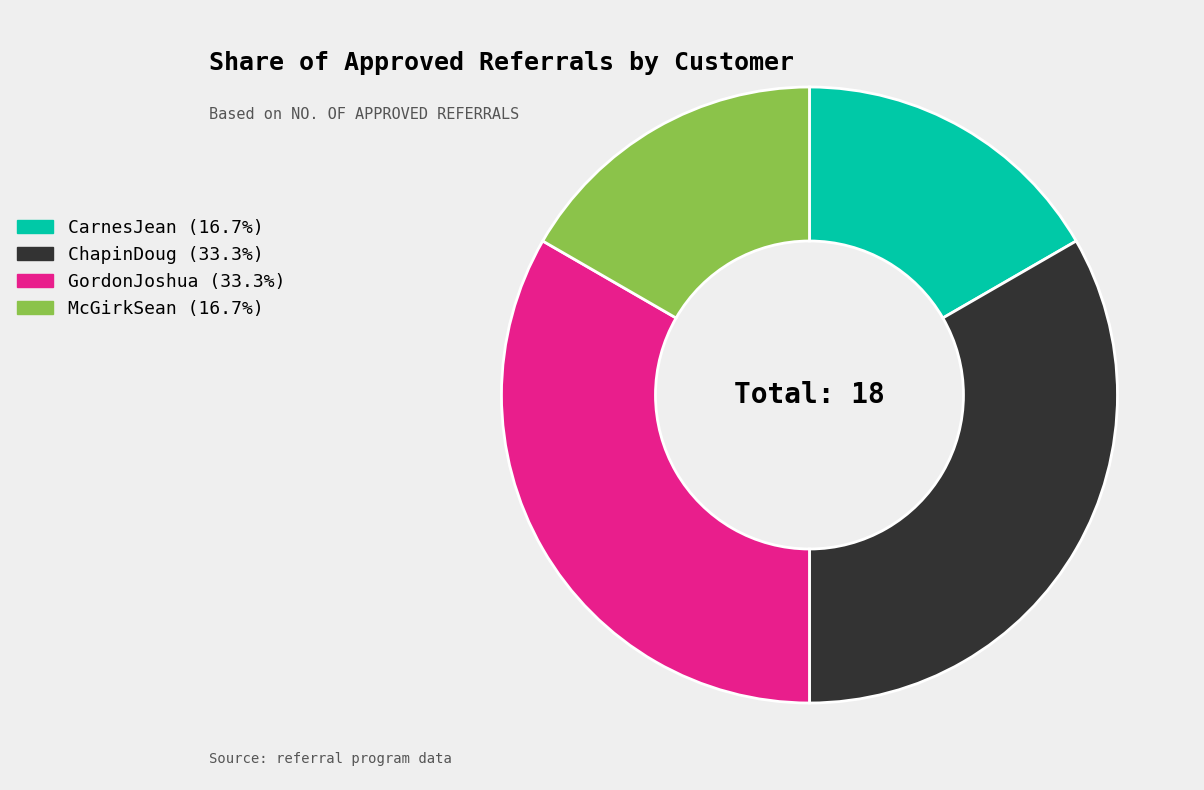

Is there any slice that represents more than half of the pie?

No